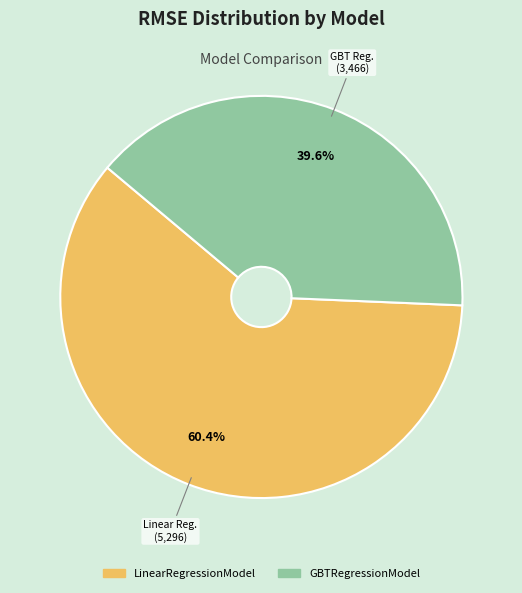

To the nearest percent, what is the combined percentage of GBTRegressionModel and LinearRegressionModel?

100%